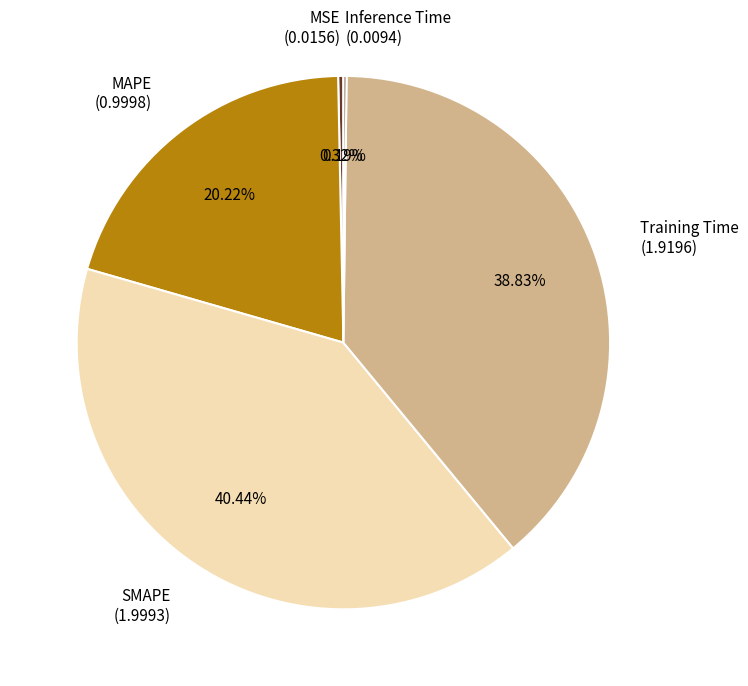

Which has a higher value, Training Time or MAPE?

Training Time